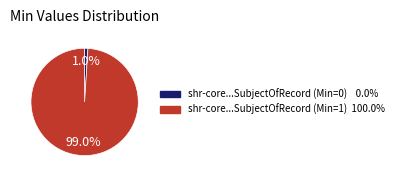

Does any single category account for the majority?

Yes